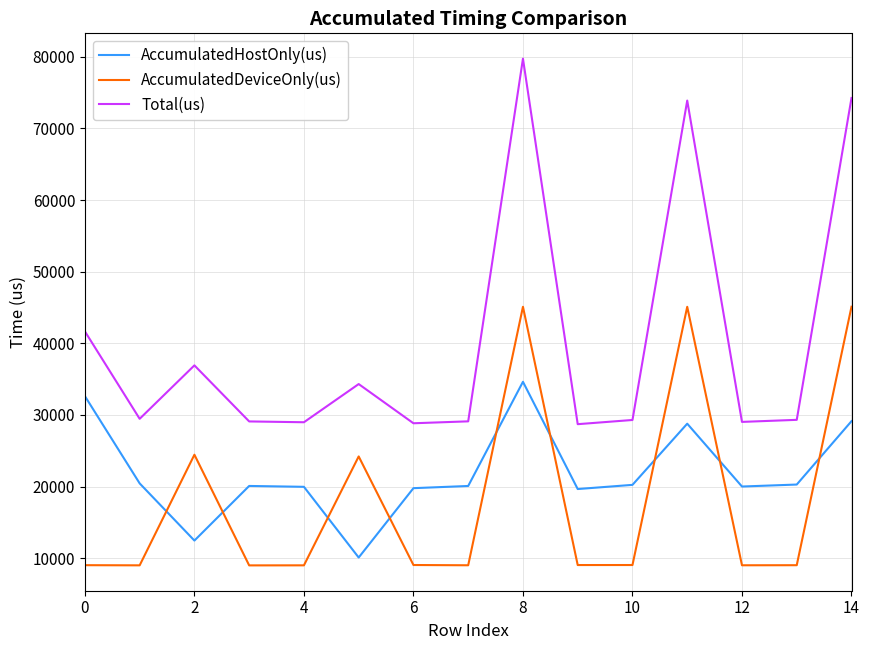

True or false: Total(us) and AccumulatedHostOnly(us) cross at least once.

False